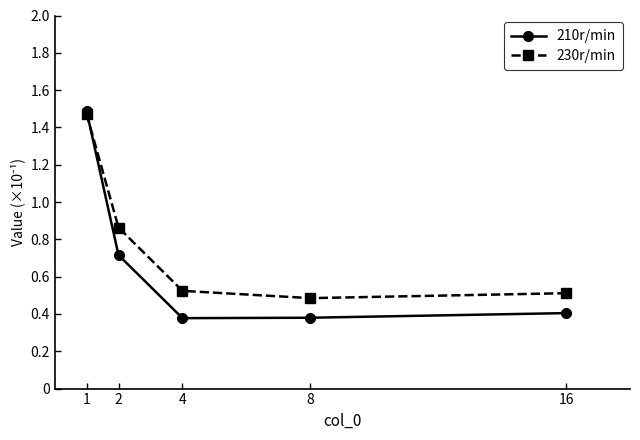

Rank the series by their average value, from highest to lowest.

230r/min, 210r/min